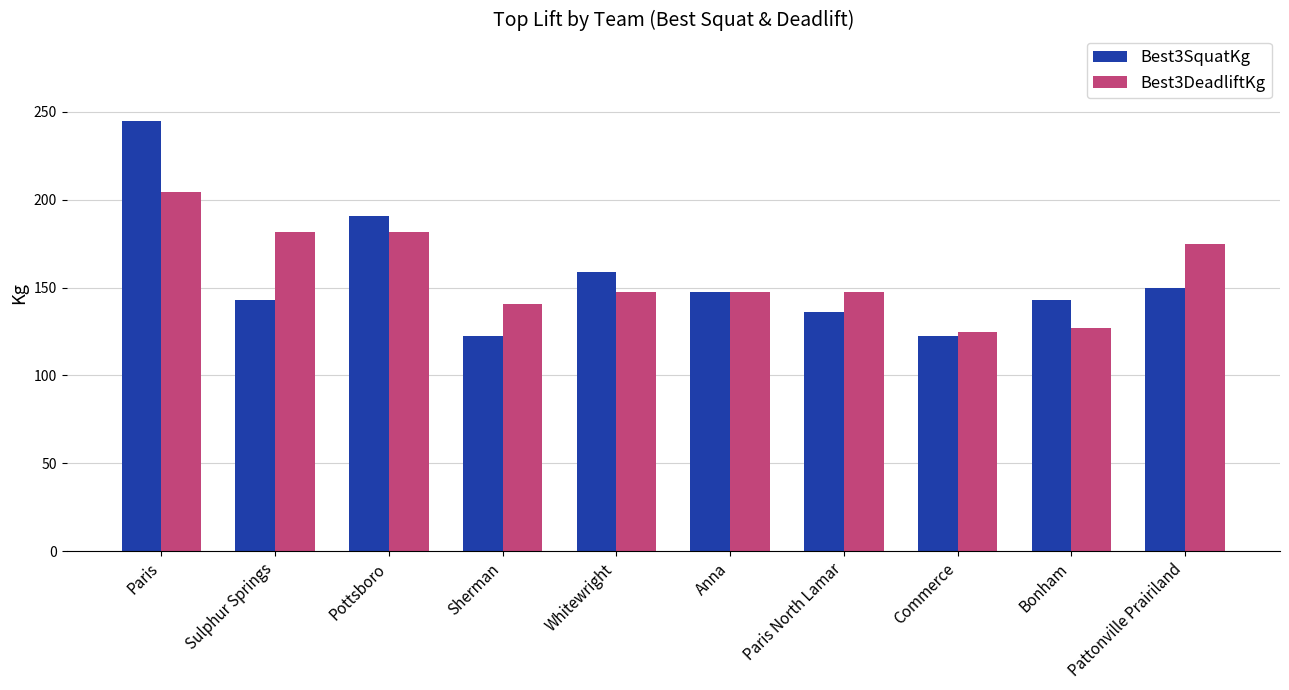

What is the sum of the Best3SquatKg values at Paris and Bonham?

387.8